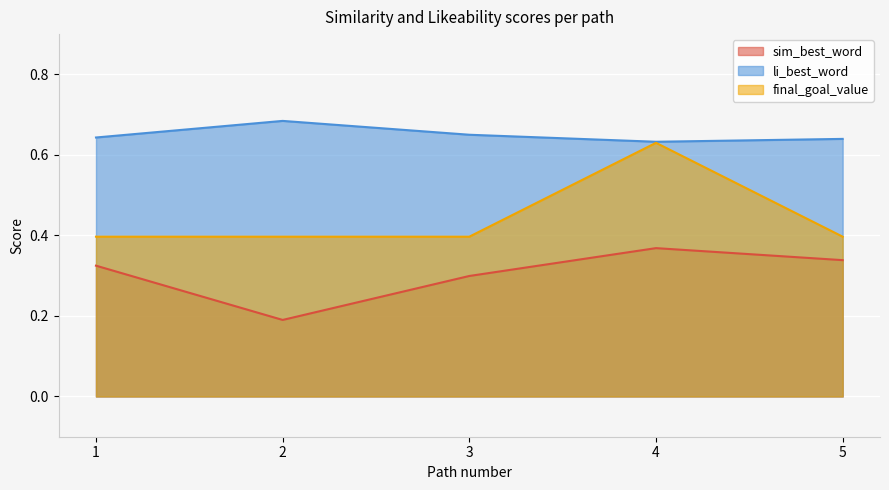

What is the average value of the sim_best_word series?

0.3